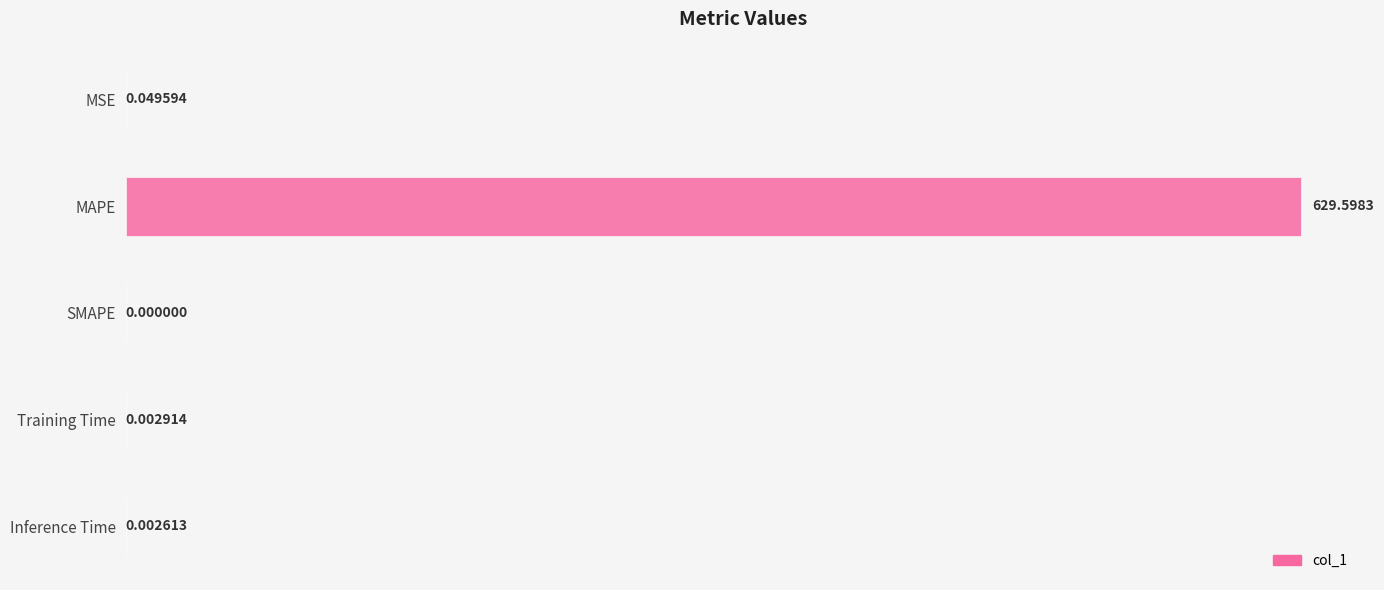

Where is the data nearest to the value 314?

MSE